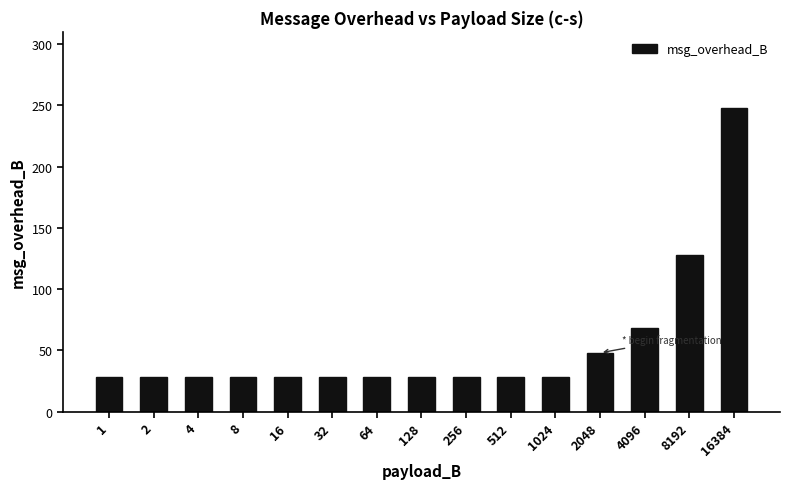

Approximately how many times larger is the value at 1 compared to 4?

1.0